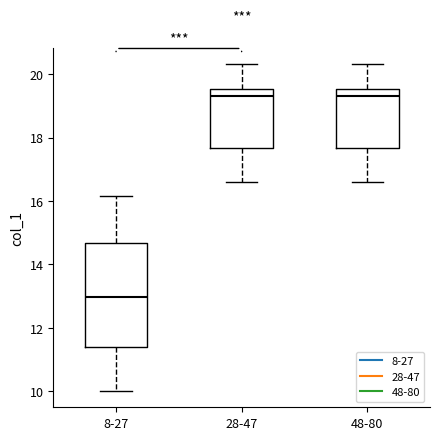

Comparing the boxes themselves (not the whiskers), which one is the tallest?

8-27